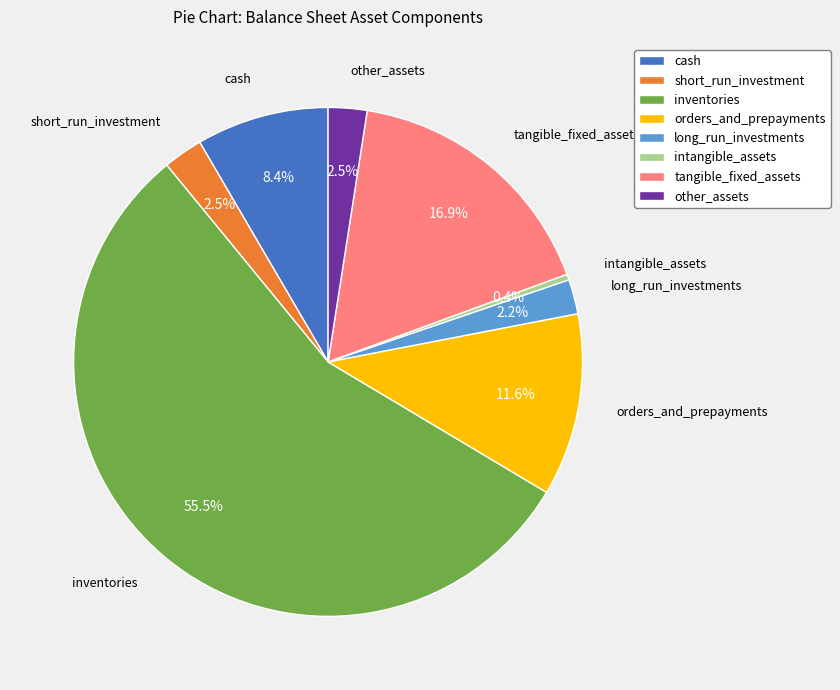

How many segments does this pie chart have?

8